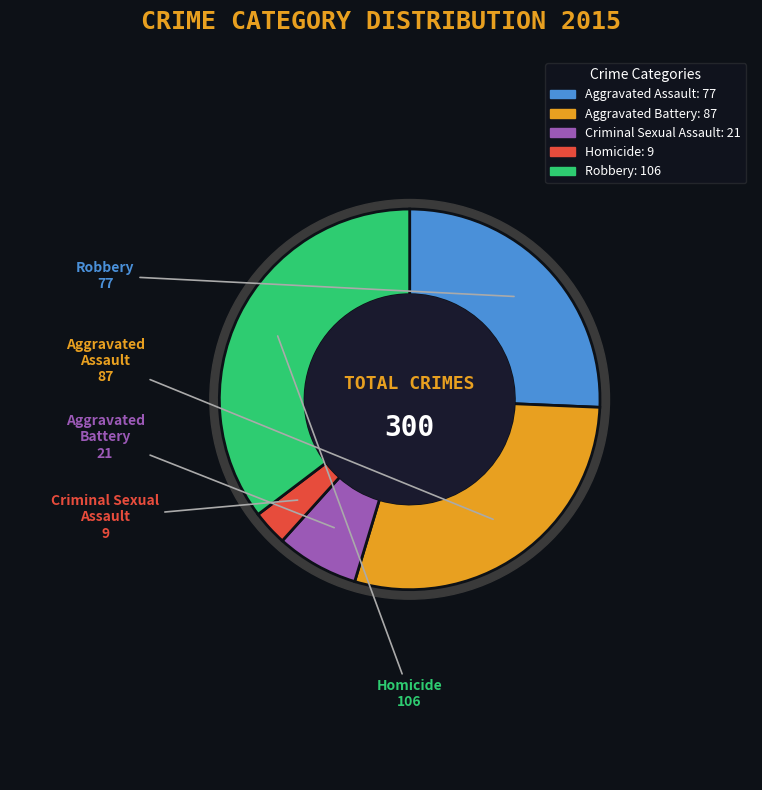

To the nearest percent, what is the combined percentage of Aggravated Assault and Criminal Sexual Assault?

33%